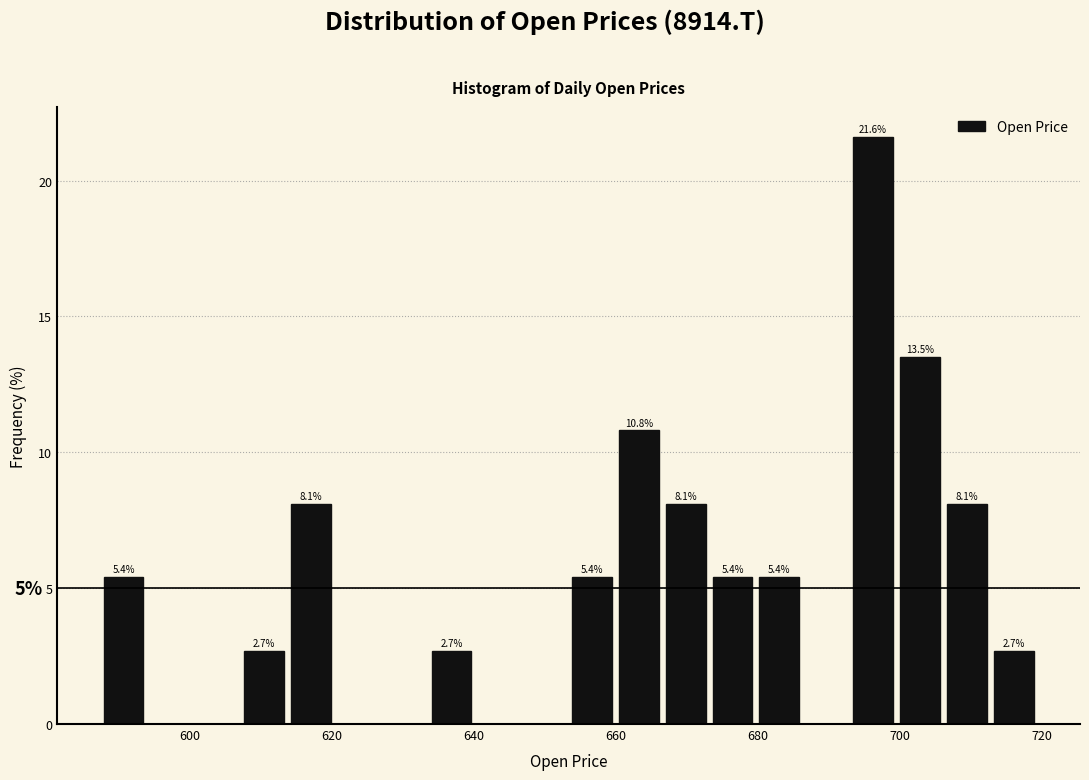

Around what value on the x-axis is the tallest bar? Give the approximate position of its centre, as read against the axis.

696